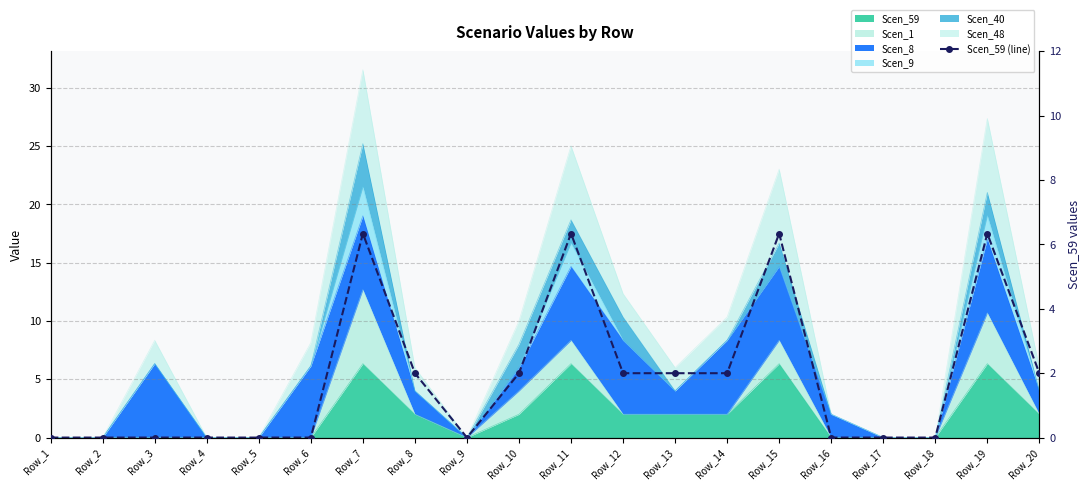

The chart shows a value of 2.1 at Row_2. True or false?

False